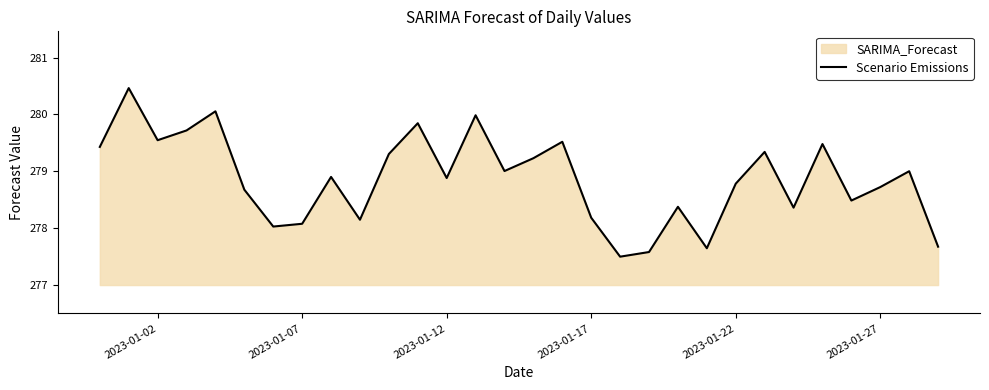

How many series are shown in this chart?

1